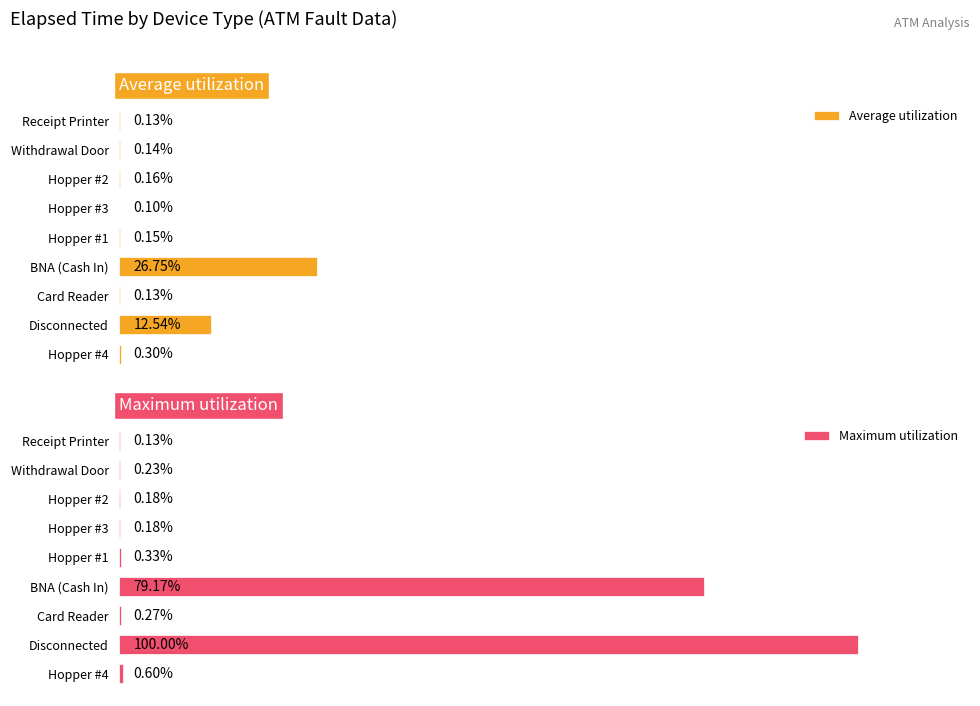

Is the value of Maximum utilization at Hopper #1 greater than the value of Average utilization at Hopper #2?

Yes